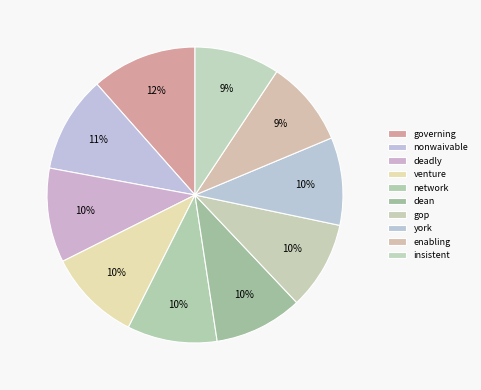

Count the number of slices in the pie.

10